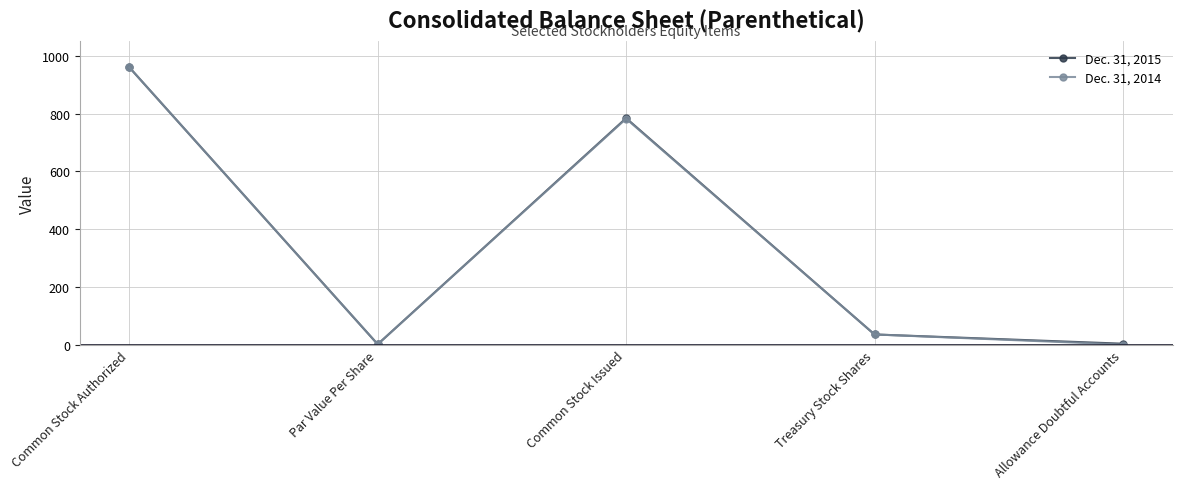

What position from the right is Par Value Per Share?

4